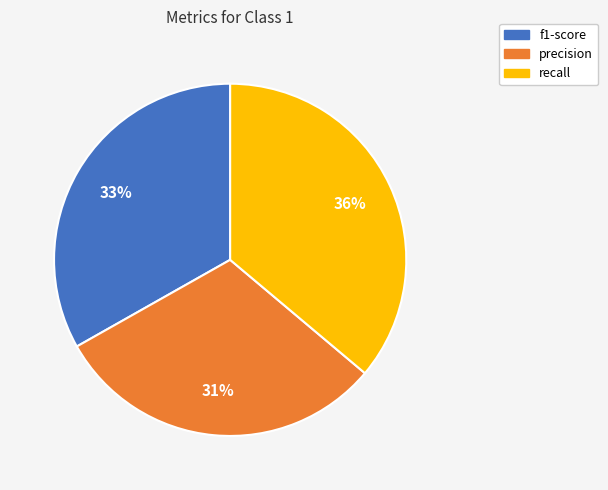

To the nearest percent, what is the difference between the largest and smallest slice percentages?

5%